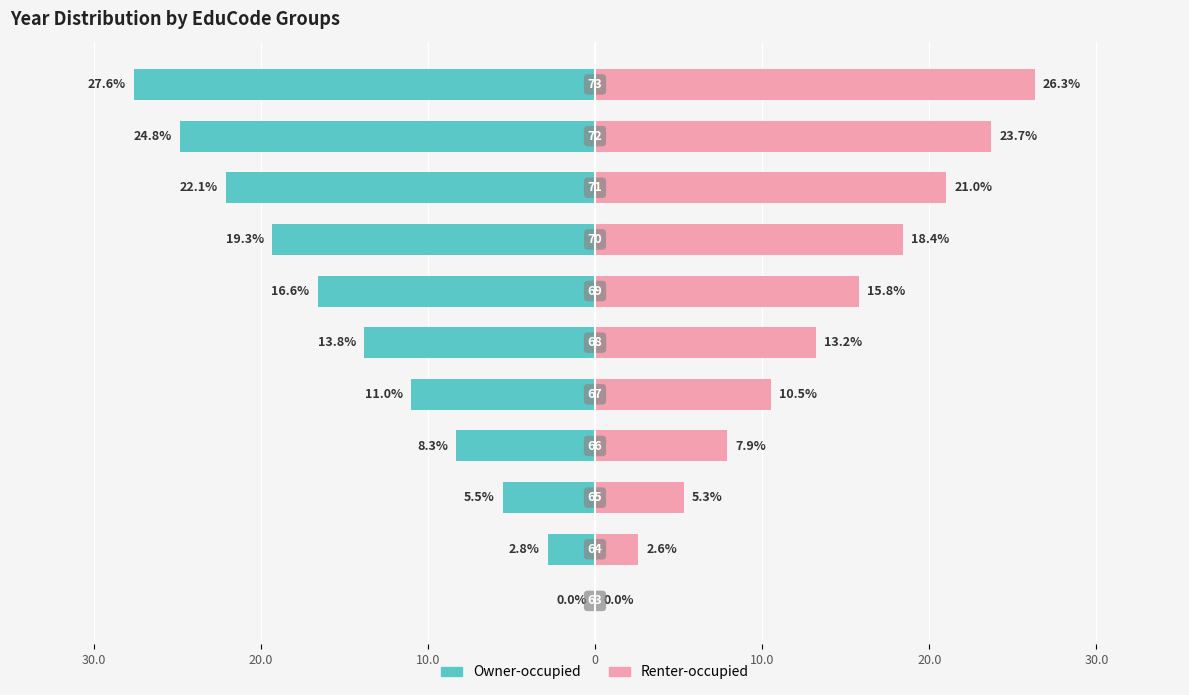

What is the sum of all Owner-occupied values?

-151.8